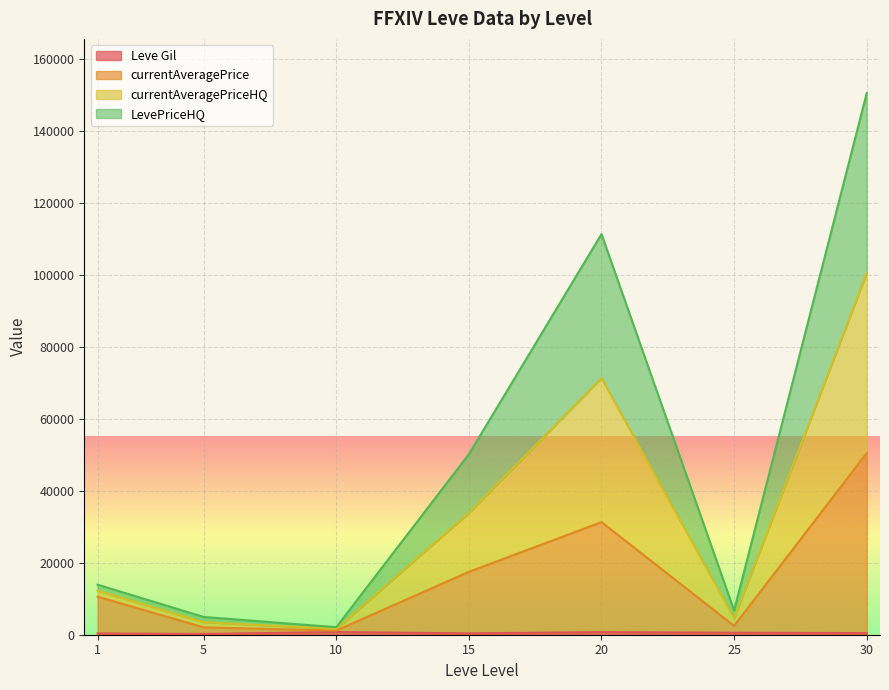

True or false: currentAveragePriceHQ has a value of 13798.0 at 1.

False